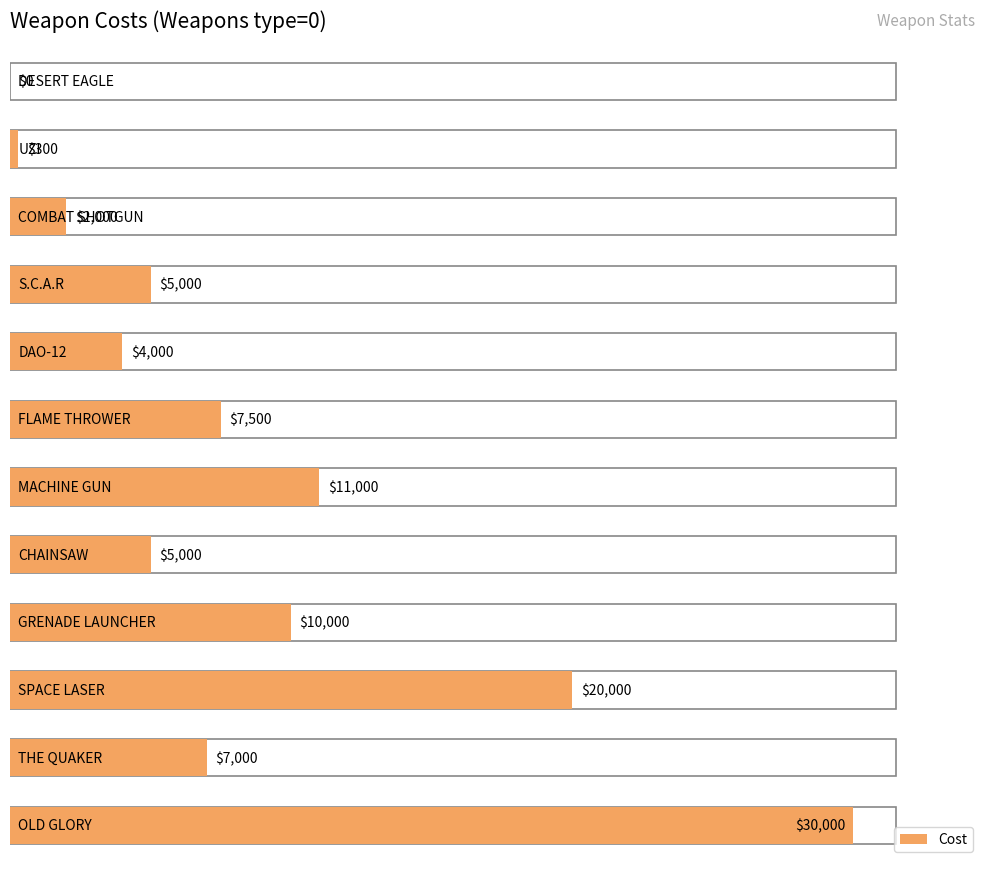

How many bars are there in total?

12